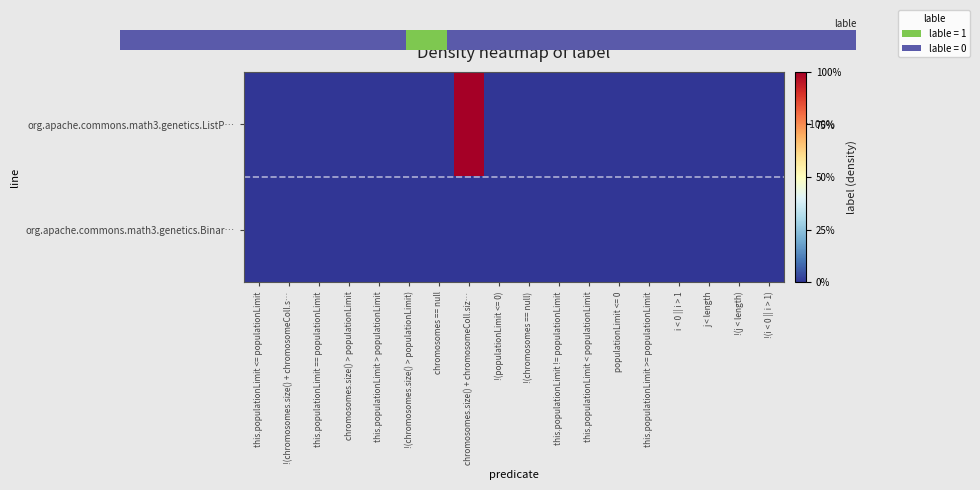

What is the greatest value displayed?

1